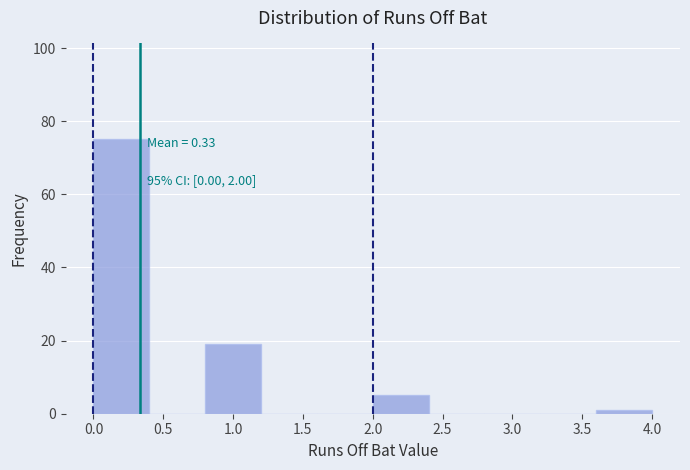

Over which range of the x-axis is the bar tallest?

0.0 to 0.4